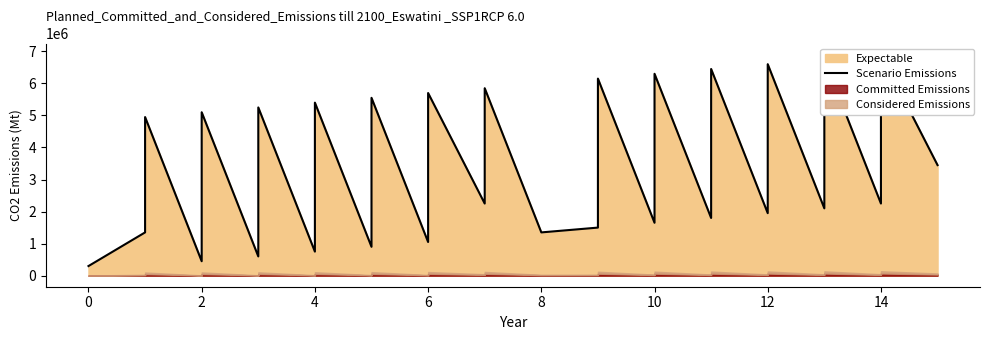

At which label does the data first exceed 2550000?

2